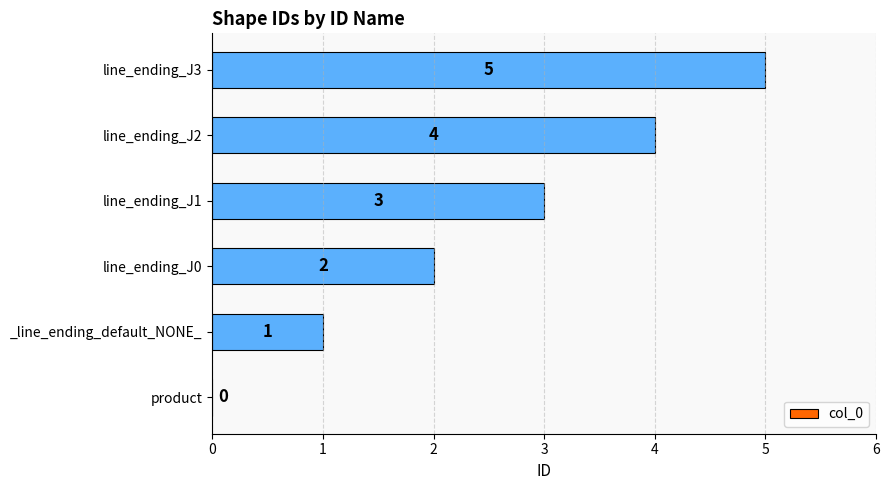

What is the change in value from line_ending_J0 to line_ending_J2?

+2